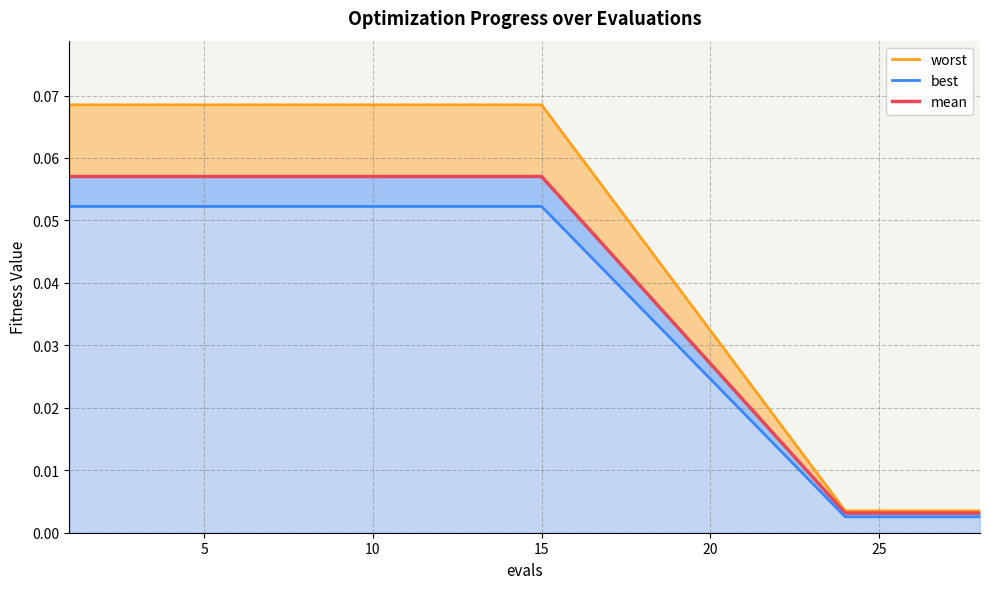

How many lines are shown in the chart?

3